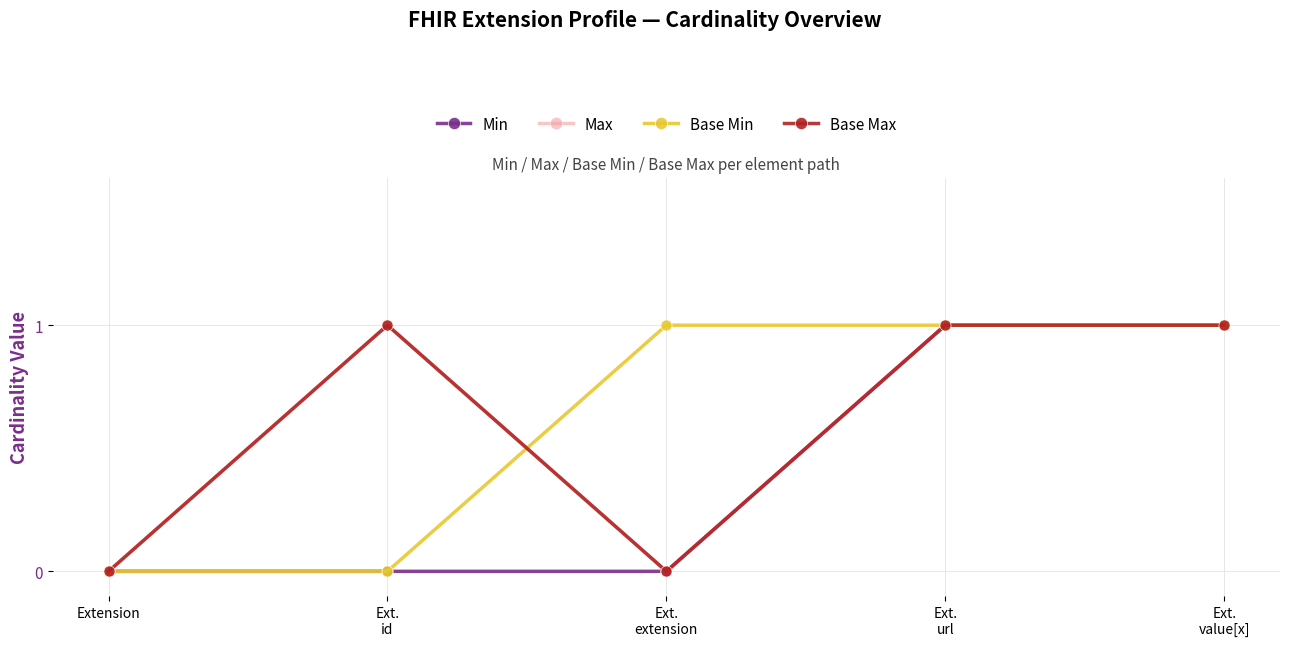

What is the total value across all series at Ext.
value[x]?

4